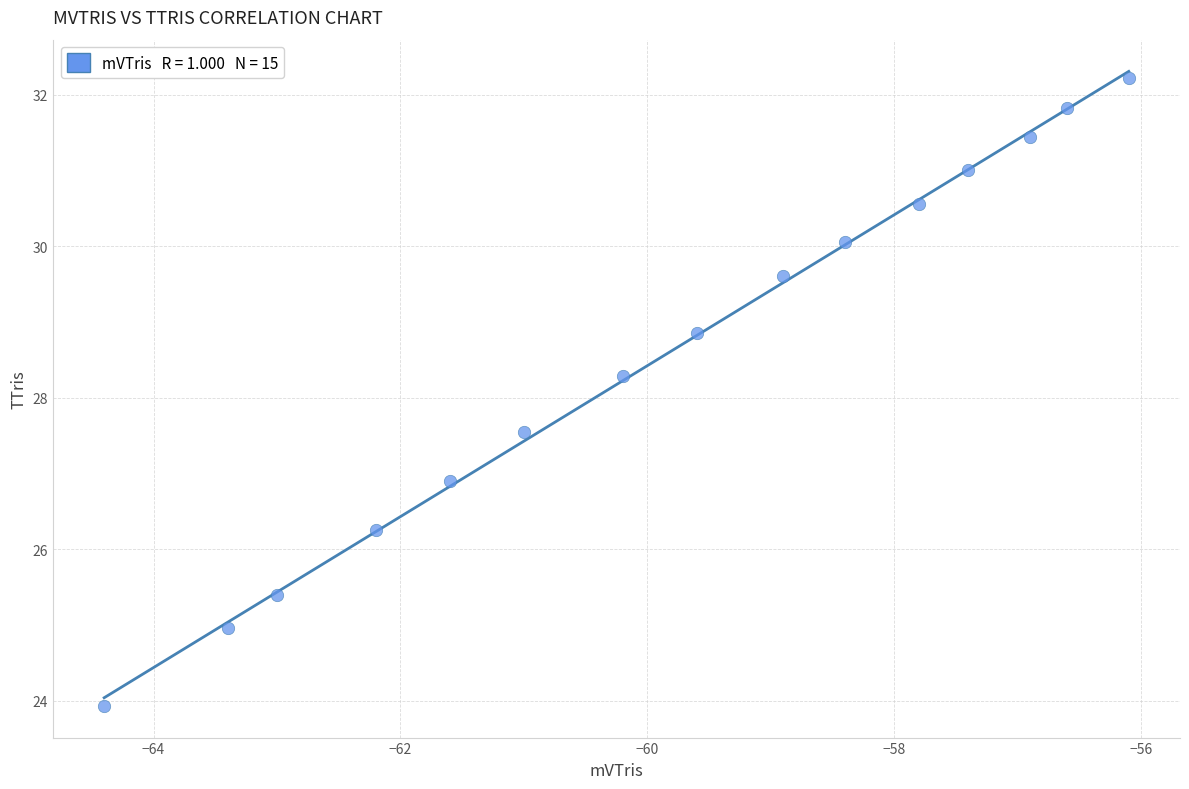

What is the range of Y values (max minus min)?

8.3